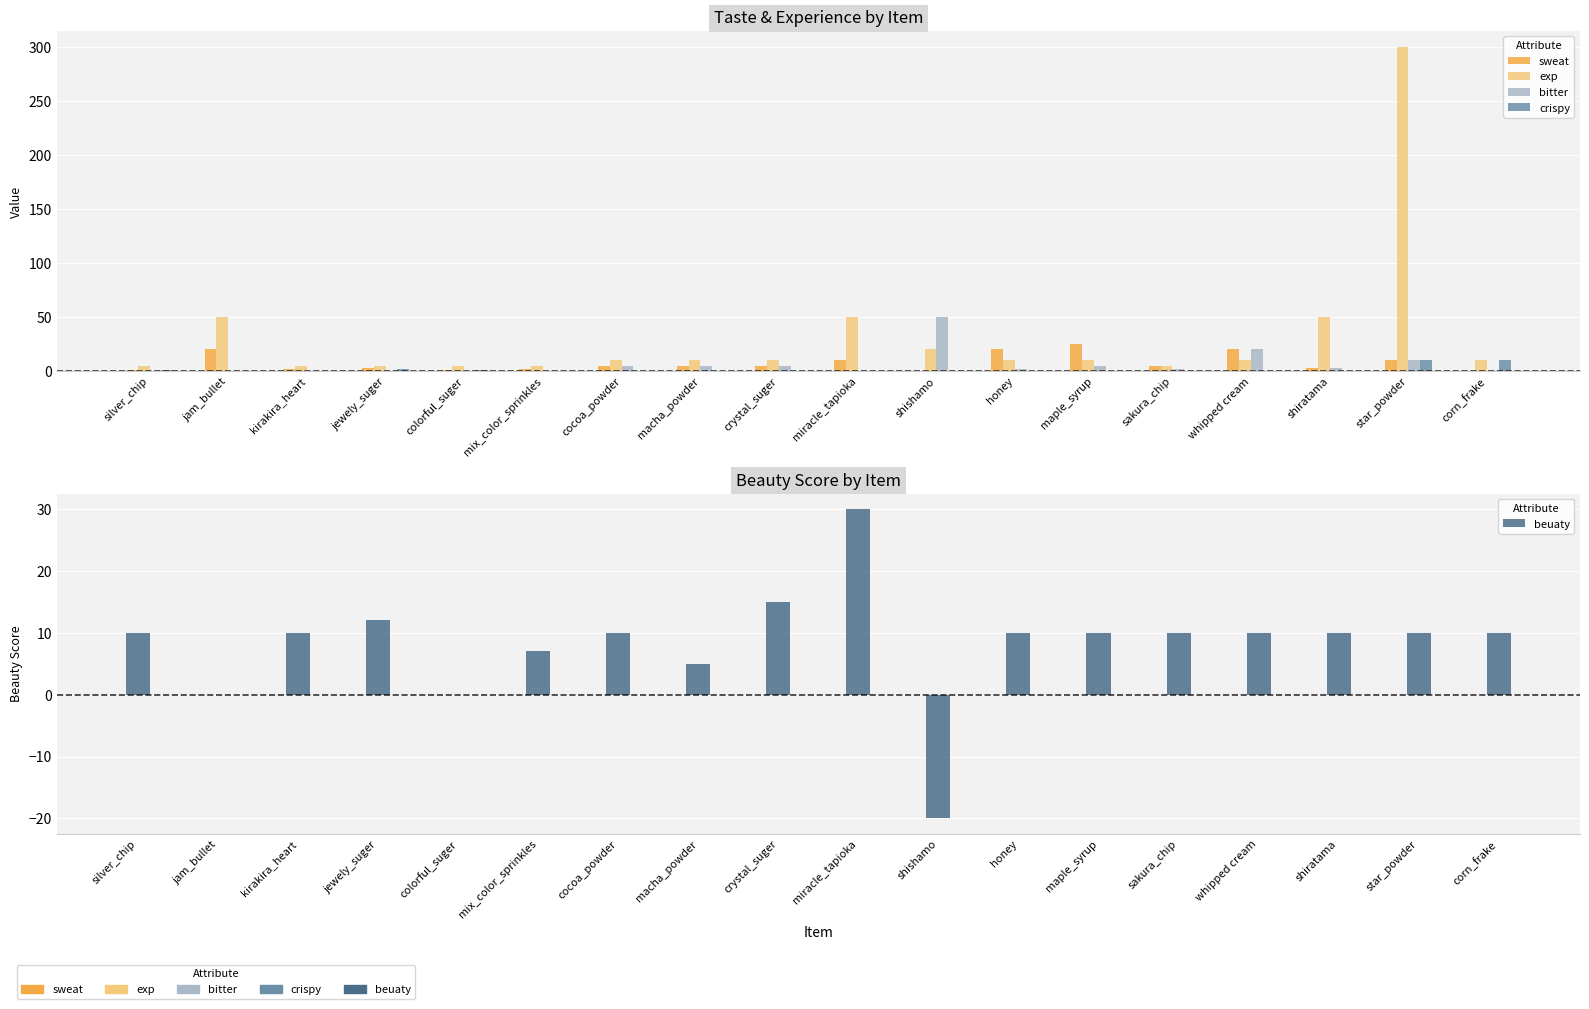

Where is sweat nearest to the value 12?

miracle_tapioka